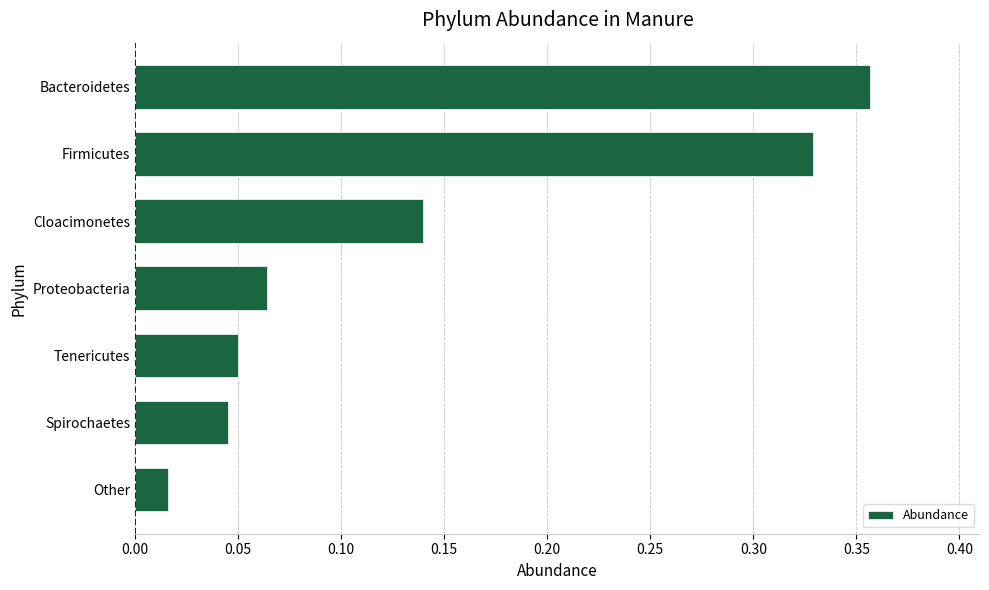

Count the number of data series in this chart.

1